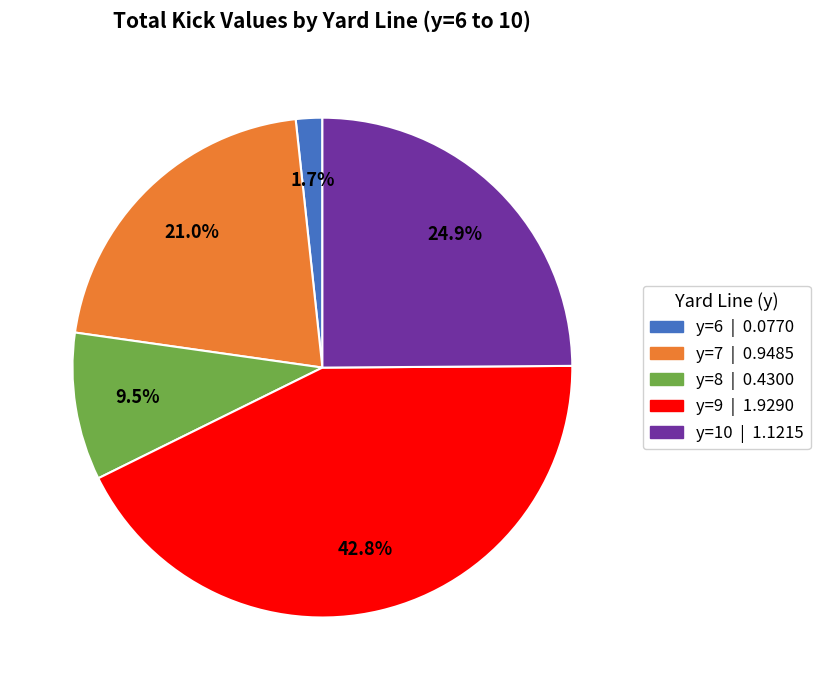

What percentage is NOT represented by y=8?

90.5%